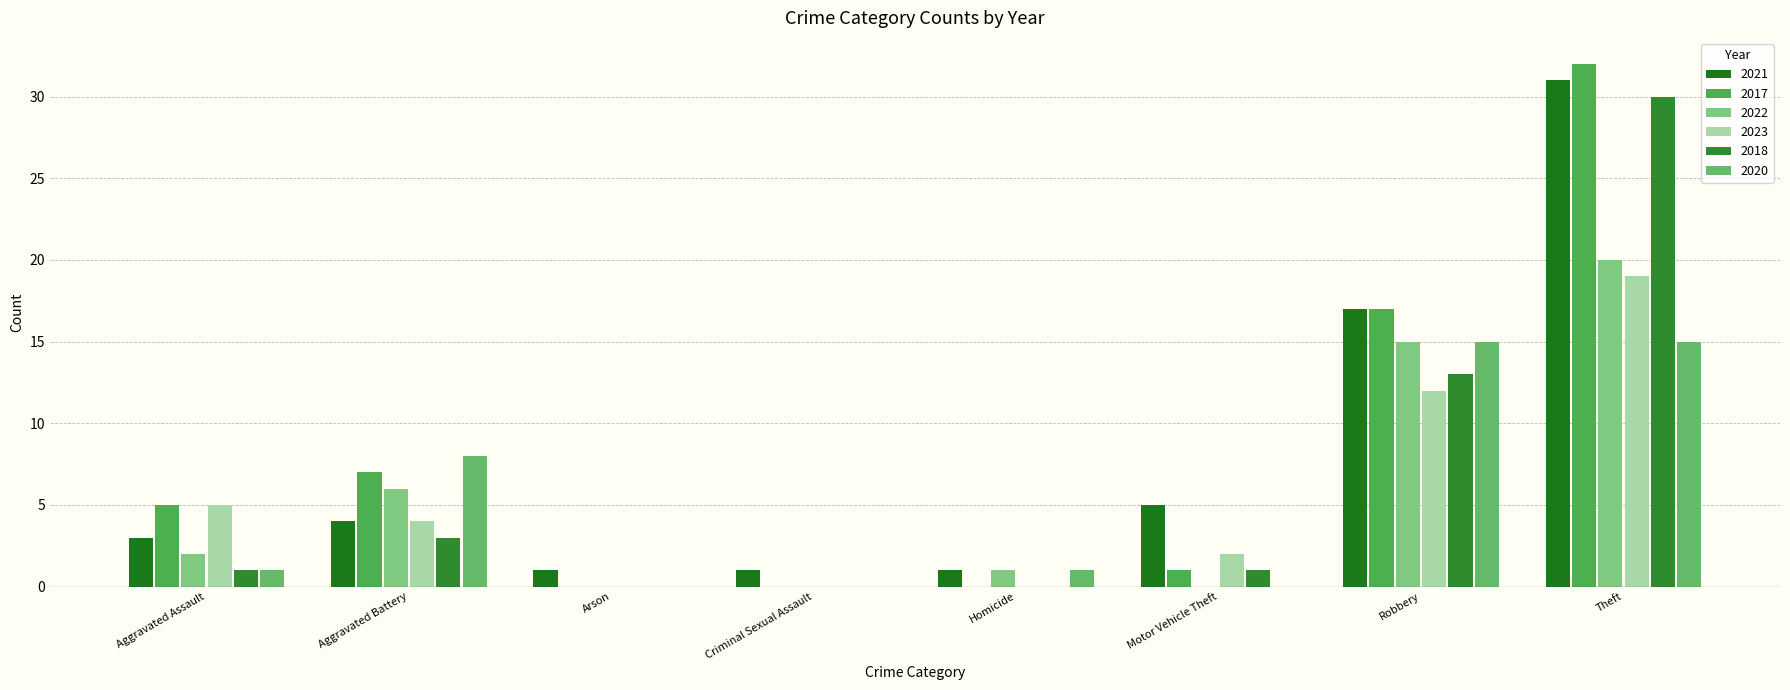

What is the difference between the second highest and minimum values in the 2021 series?

16